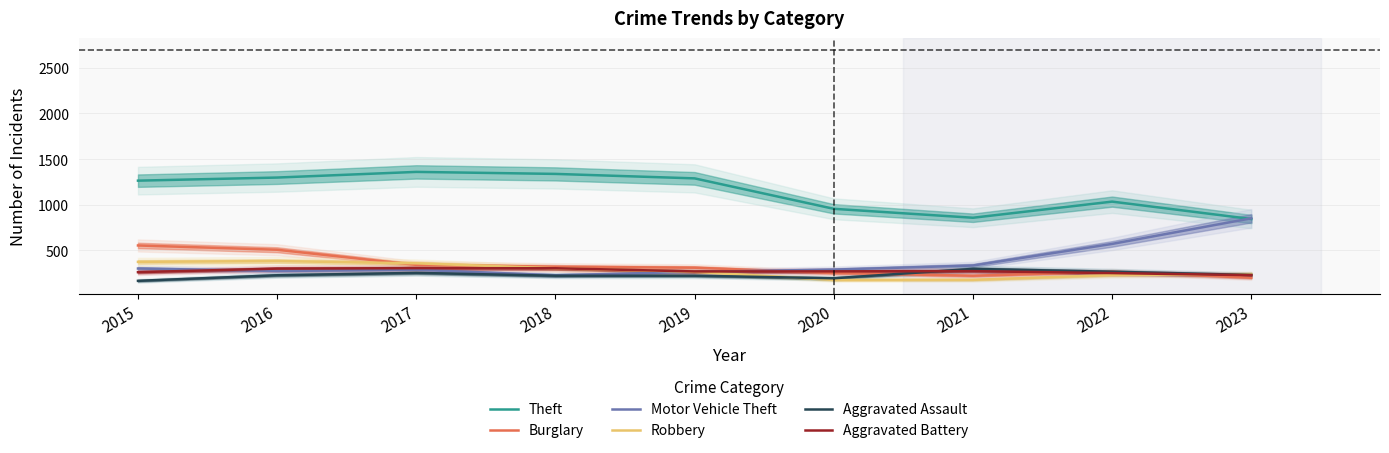

At 2023, list the series in order from largest to smallest.

Motor Vehicle Theft, Theft, Robbery, Aggravated Assault, Aggravated Battery, Burglary